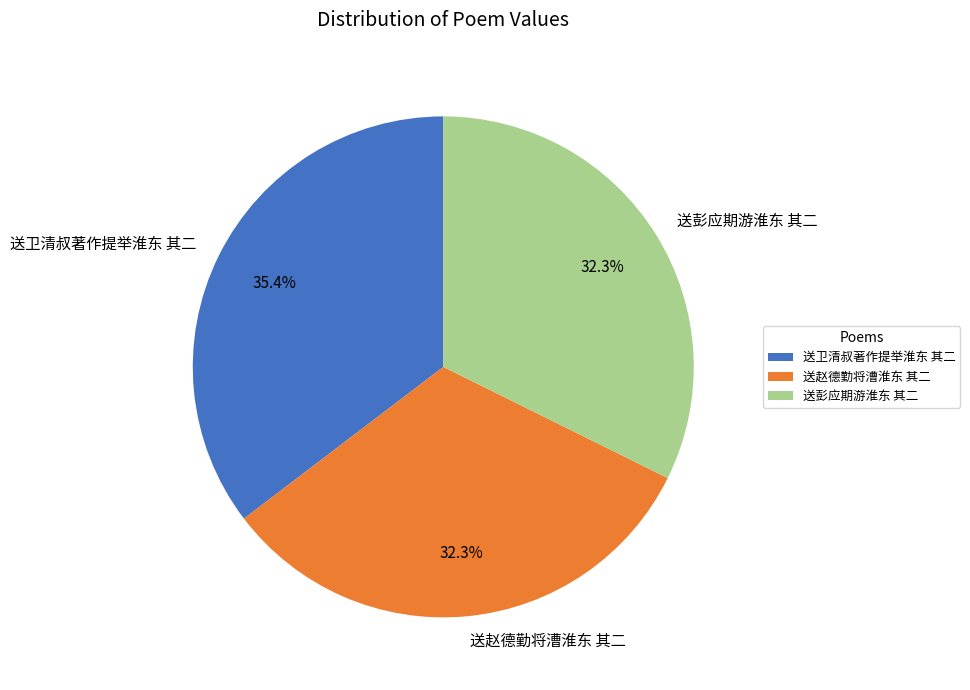

Which slice is the largest?

送卫清叔著作提举淮东 其二